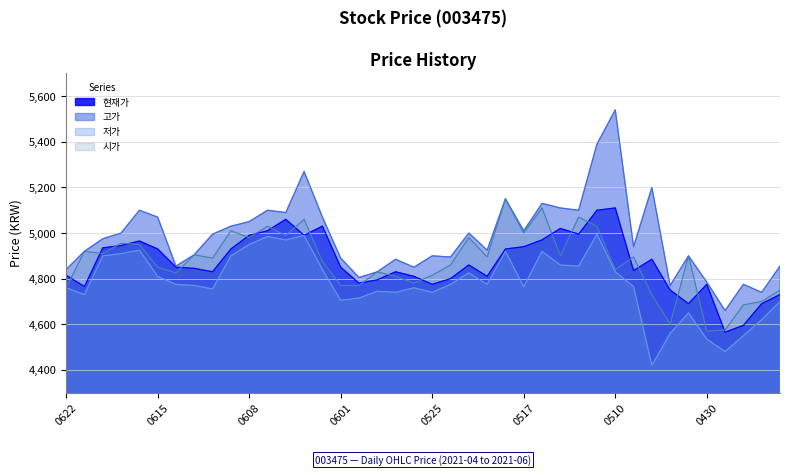

What is the difference between the maximum and minimum values in the 시가 series?

580